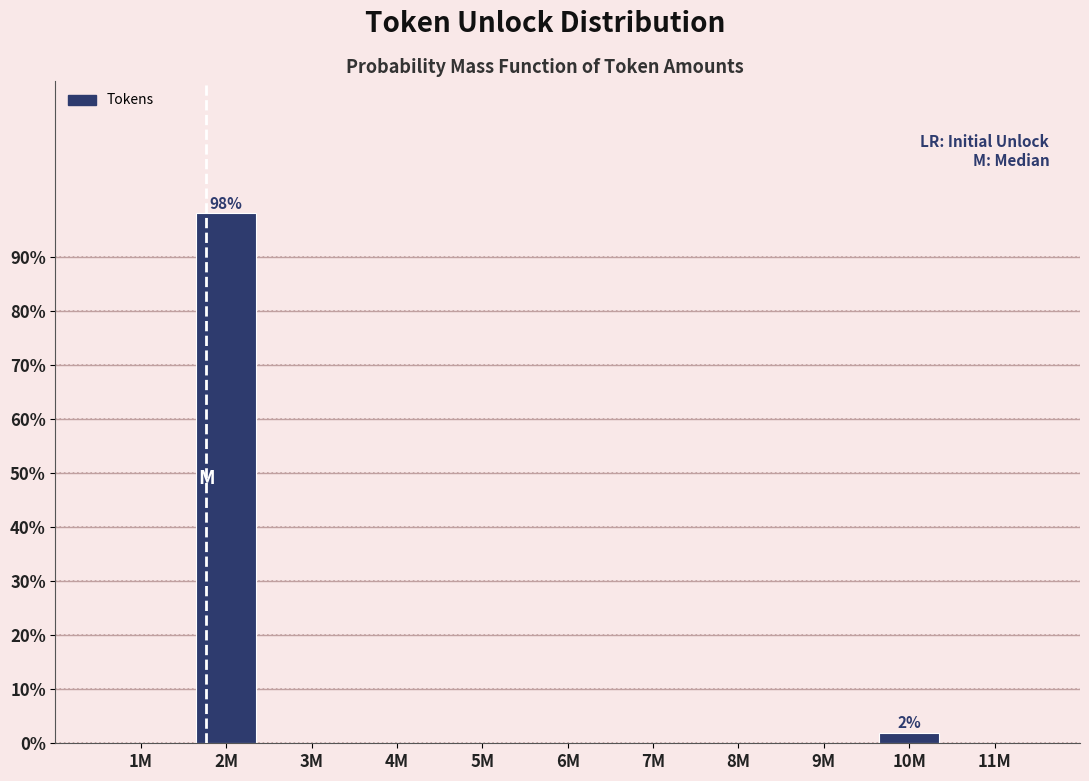

Reading left to right, what are all the values shown in this chart?

1M=0.0	2M=98.1	3M=0.0	4M=0.0	5M=0.0	6M=0.0	7M=0.0	8M=0.0	9M=0.0	10M=1.9	11M=0.0